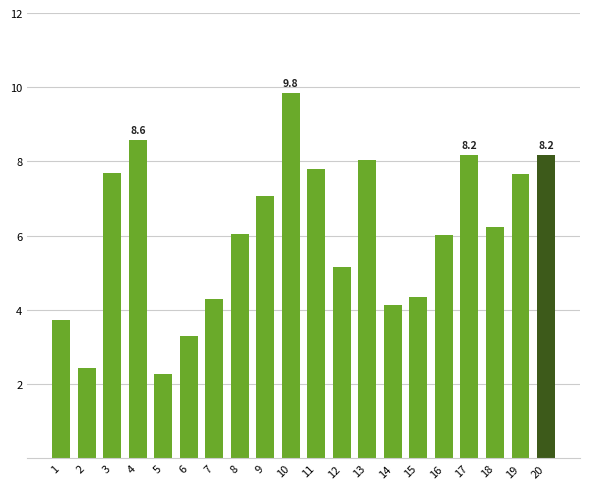

The value at 11 is 2.2. True or false?

False